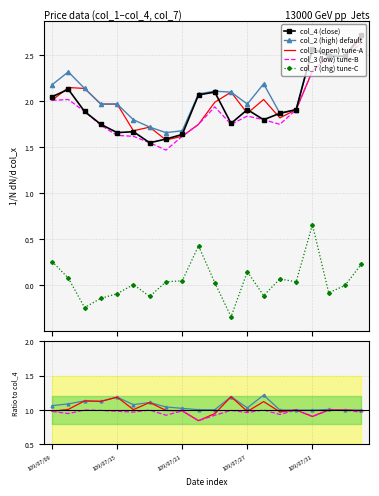

Reading left to right, extract all data points from this chart.

col_2: 109/07/09=2.2	109/07/10=2.3	109/07/13=2.1	109/07/14=2.0	109/07/15=2.0	109/07/16=1.8	109/07/17=1.7	109/07/20=1.7	109/07/21=1.7	109/07/22=2.1	109/07/23=2.1	109/07/24=2.1	109/07/27=2.0	109/07/28=2.2	109/07/29=1.9	109/07/30=1.9	109/07/31=2.6	109/08/03=2.5	109/08/04=2.5	109/08/05=2.7
col_1: 109/07/09=2.0	109/07/10=2.1	109/07/13=2.1	109/07/14=2.0	109/07/15=2.0	109/07/16=1.7	109/07/17=1.7	109/07/20=1.6	109/07/21=1.6	109/07/22=1.8	109/07/23=2.0	109/07/24=2.1	109/07/27=1.9	109/07/28=2.0	109/07/29=1.8	109/07/30=1.9	109/07/31=2.3	109/08/03=2.5	109/08/04=2.5	109/08/05=2.7
col_4: 109/07/09=2.0	109/07/10=2.1	109/07/13=1.9	109/07/14=1.8	109/07/15=1.7	109/07/16=1.7	109/07/17=1.6	109/07/20=1.6	109/07/21=1.6	109/07/22=2.1	109/07/23=2.1	109/07/24=1.8	109/07/27=1.9	109/07/28=1.8	109/07/29=1.9	109/07/30=1.9	109/07/31=2.6	109/08/03=2.5	109/08/04=2.5	109/08/05=2.7
col_3: 109/07/09=2.0	109/07/10=2.0	109/07/13=1.9	109/07/14=1.7	109/07/15=1.6	109/07/16=1.6	109/07/17=1.6	109/07/20=1.5	109/07/21=1.6	109/07/22=1.8	109/07/23=1.9	109/07/24=1.8	109/07/27=1.8	109/07/28=1.8	109/07/29=1.8	109/07/30=1.9	109/07/31=2.3	109/08/03=2.5	109/08/04=2.5	109/08/05=2.6
col_7: 109/07/09=0.3	109/07/10=0.1	109/07/13=-0.2	109/07/14=-0.1	109/07/15=-0.1	109/07/16=0.0	109/07/17=-0.1	109/07/20=0.0	109/07/21=0.1	109/07/22=0.4	109/07/23=0.0	109/07/24=-0.3	109/07/27=0.1	109/07/28=-0.1	109/07/29=0.1	109/07/30=0.0	109/07/31=0.7	109/08/03=-0.1	109/08/04=0.0	109/08/05=0.2